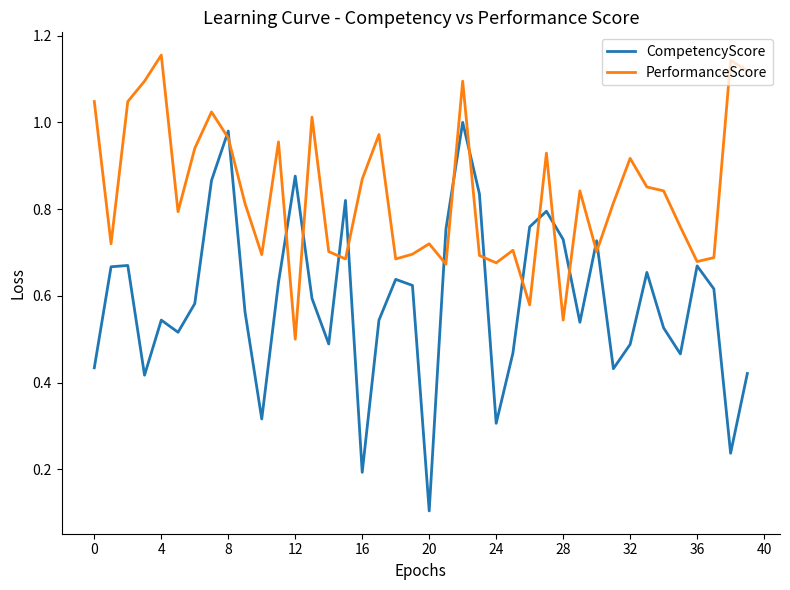

List the series in order of their peak value, lowest first.

CompetencyScore, PerformanceScore